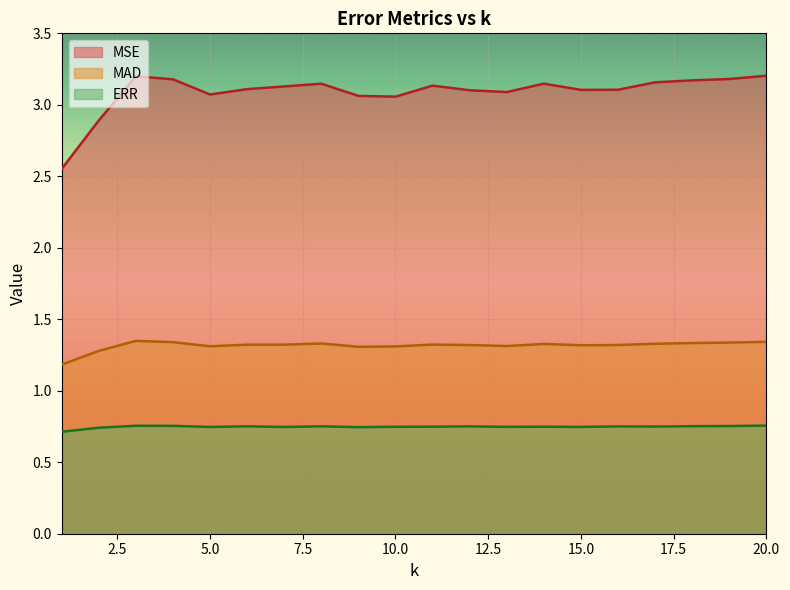

True or false: MSE has a value of 4.1 at 15.0.

False